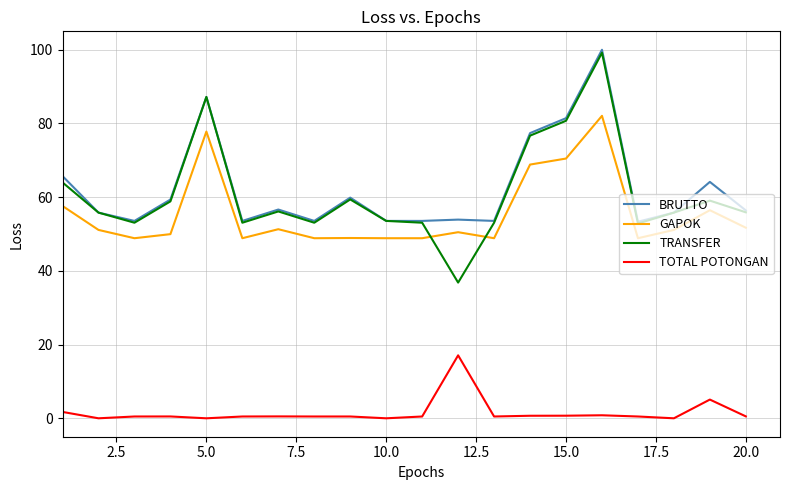

Which series has the widest spread of values?

TRANSFER